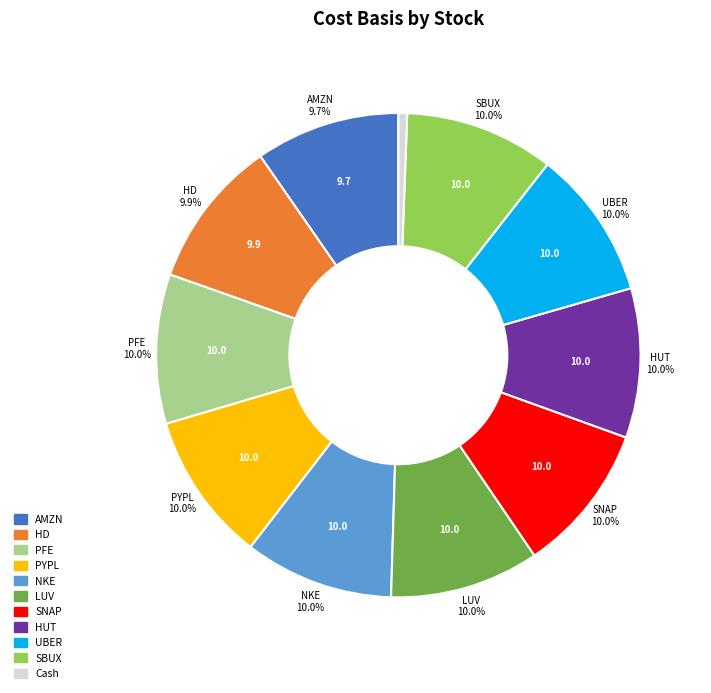

The PFE slice represents 19% of the pie. True or false?

False